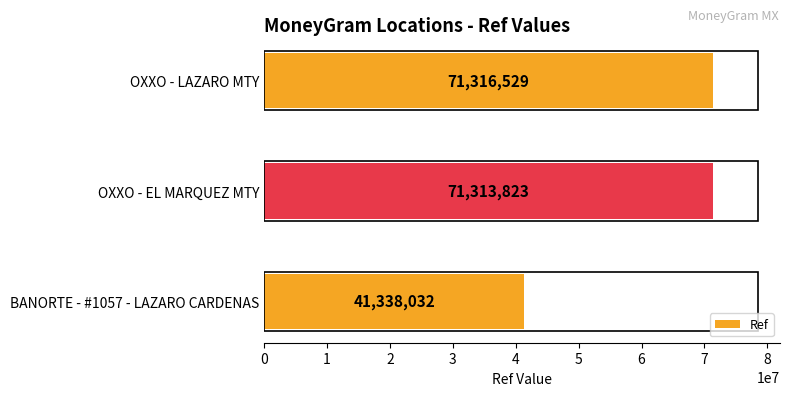

At which category does the chart reach its peak across all series?

OXXO - LAZARO MTY